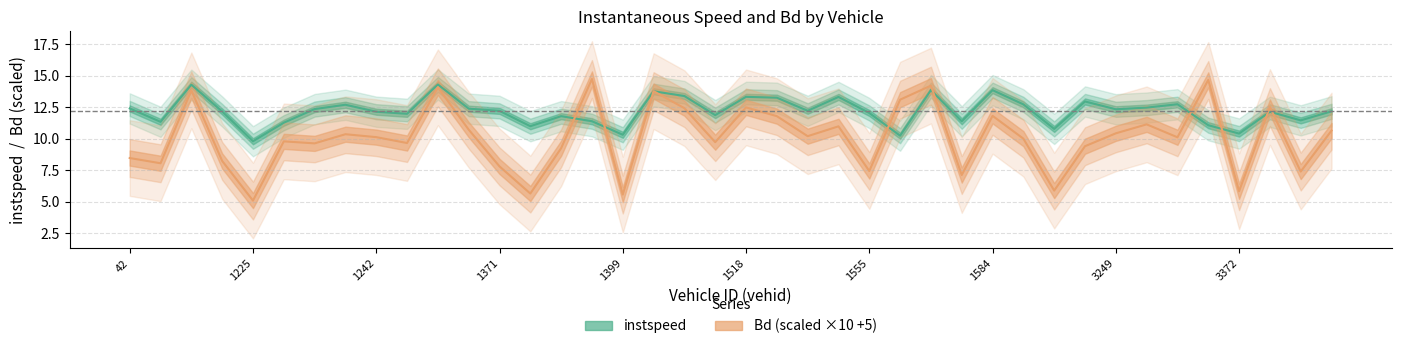

What is the sum of all Bd values?

404.2